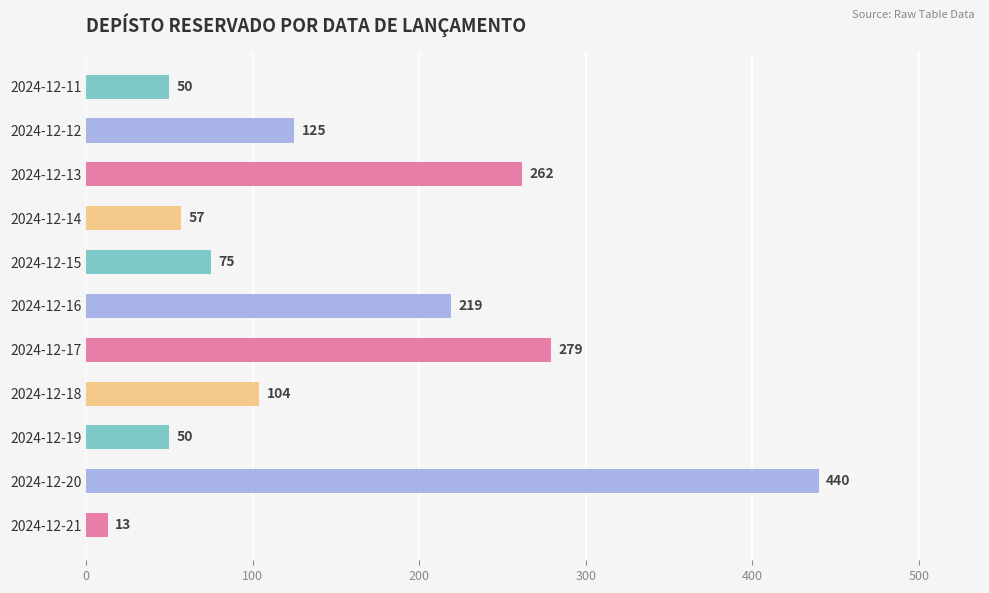

What is the difference between the values at 2024-12-12 and 2024-12-20?

315